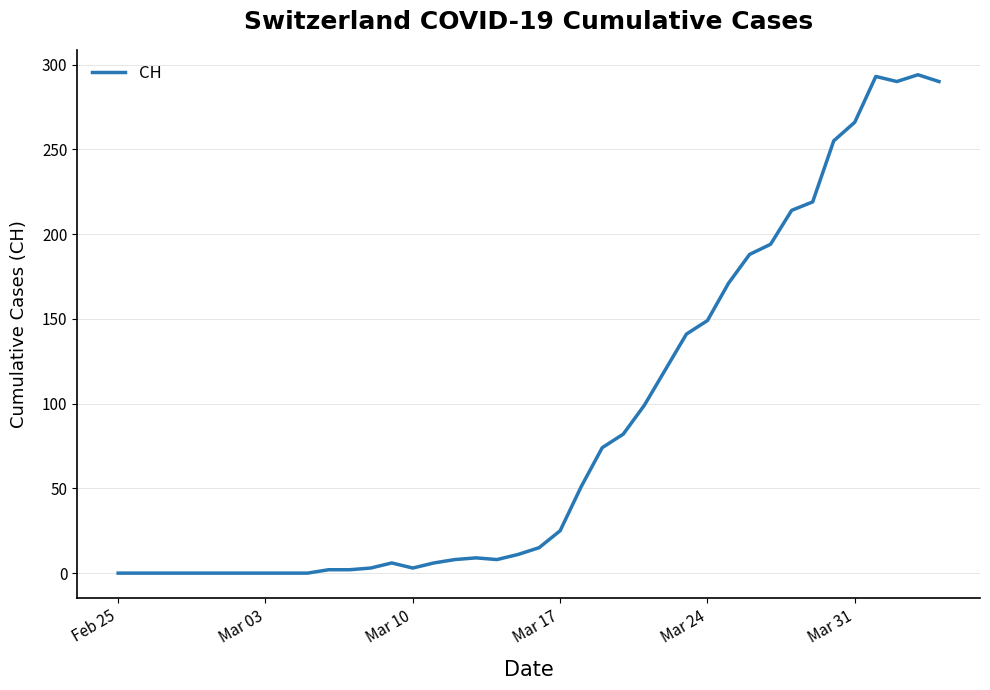

How many lines are shown in the chart?

1